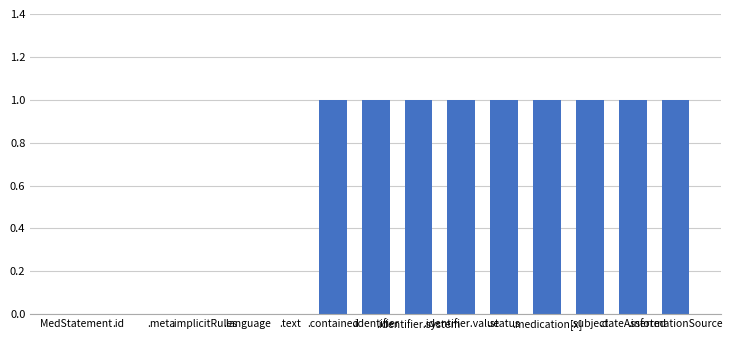

How many series are shown in this chart?

1